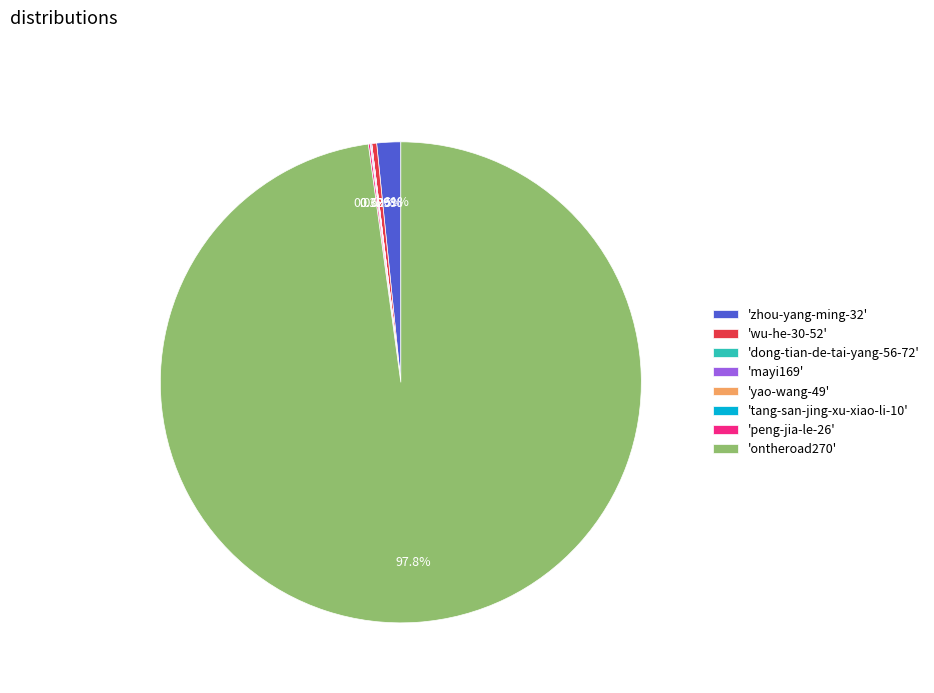

Which category accounts for the majority?

'ontheroad270'